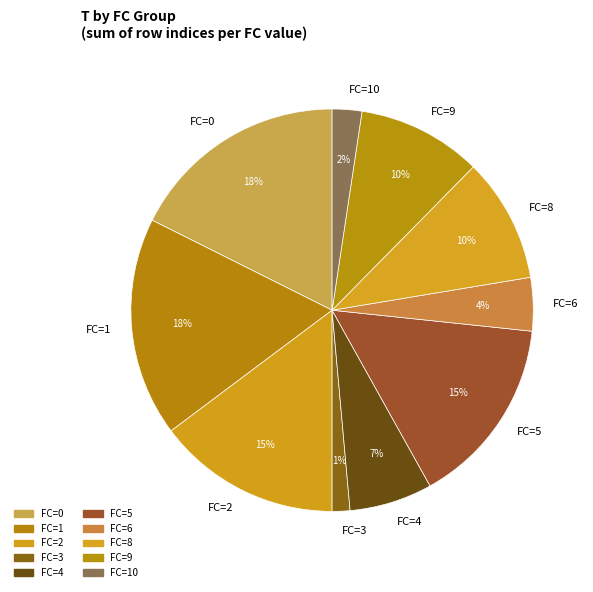

Count the number of slices in the pie.

10